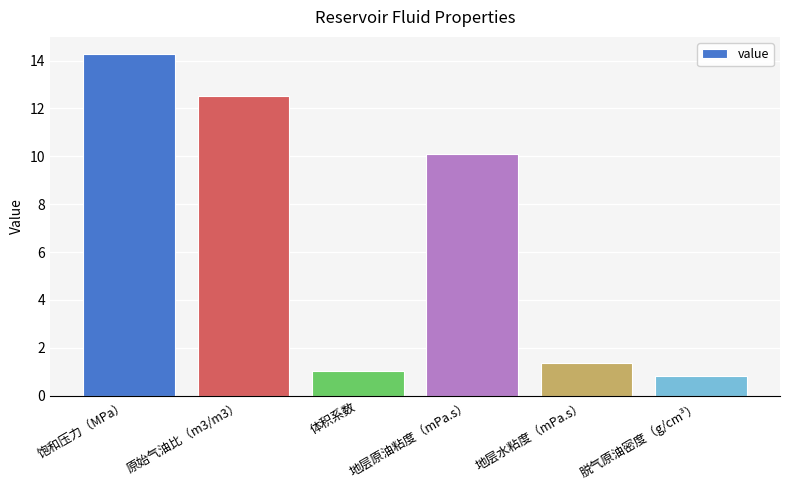

Count the number of values greater than 10.

3